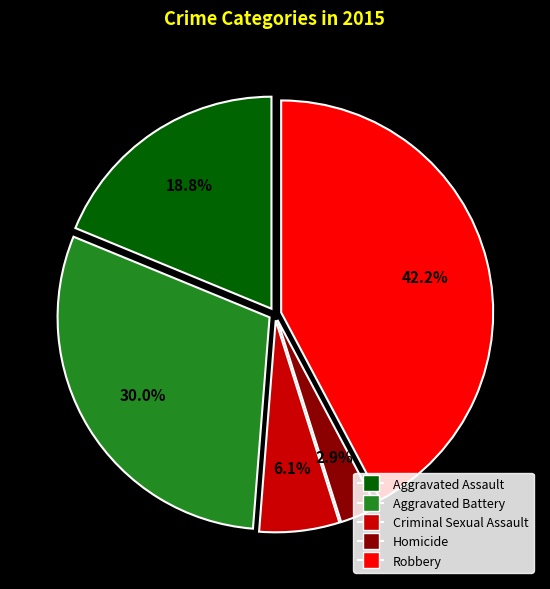

Is there any slice that represents more than half of the pie?

No